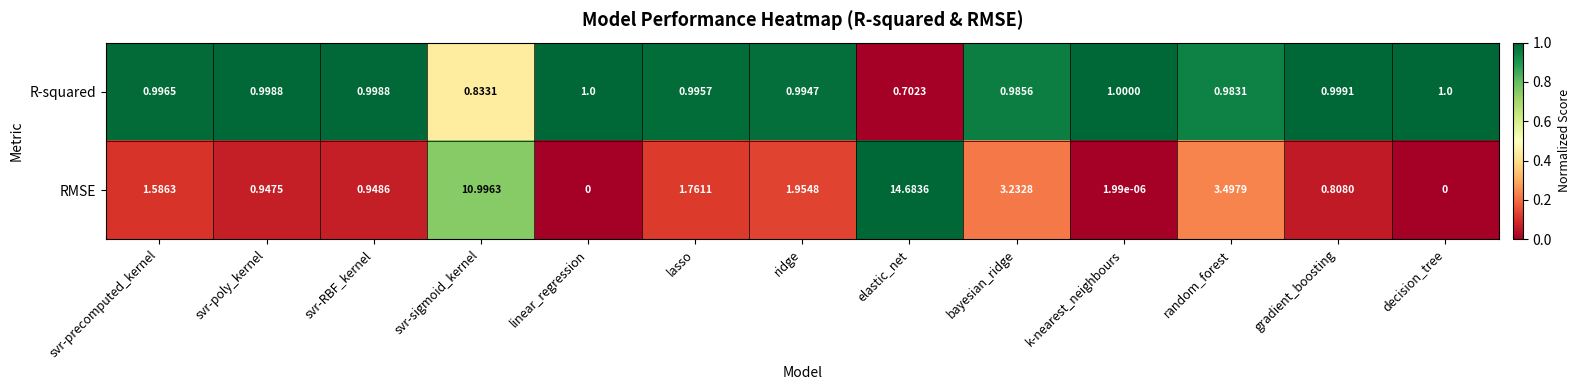

Which series has the widest spread of values?

RMSE